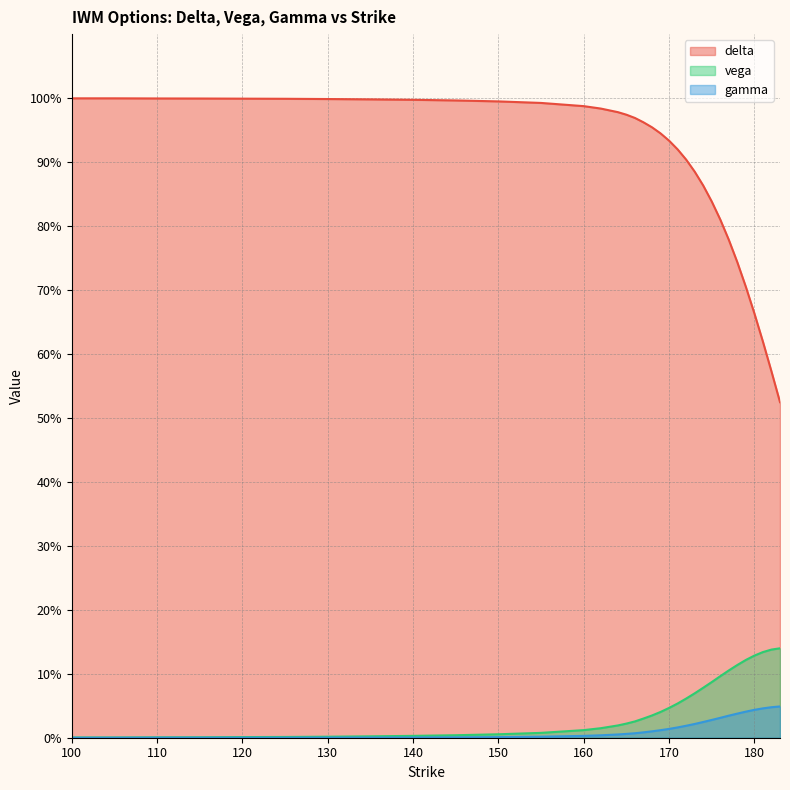

Which category has the lowest value across all series?

100